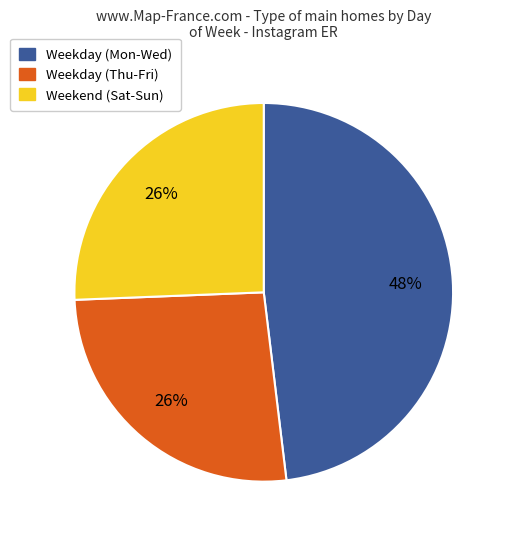

To the nearest percent, what is the average slice percentage?

33%